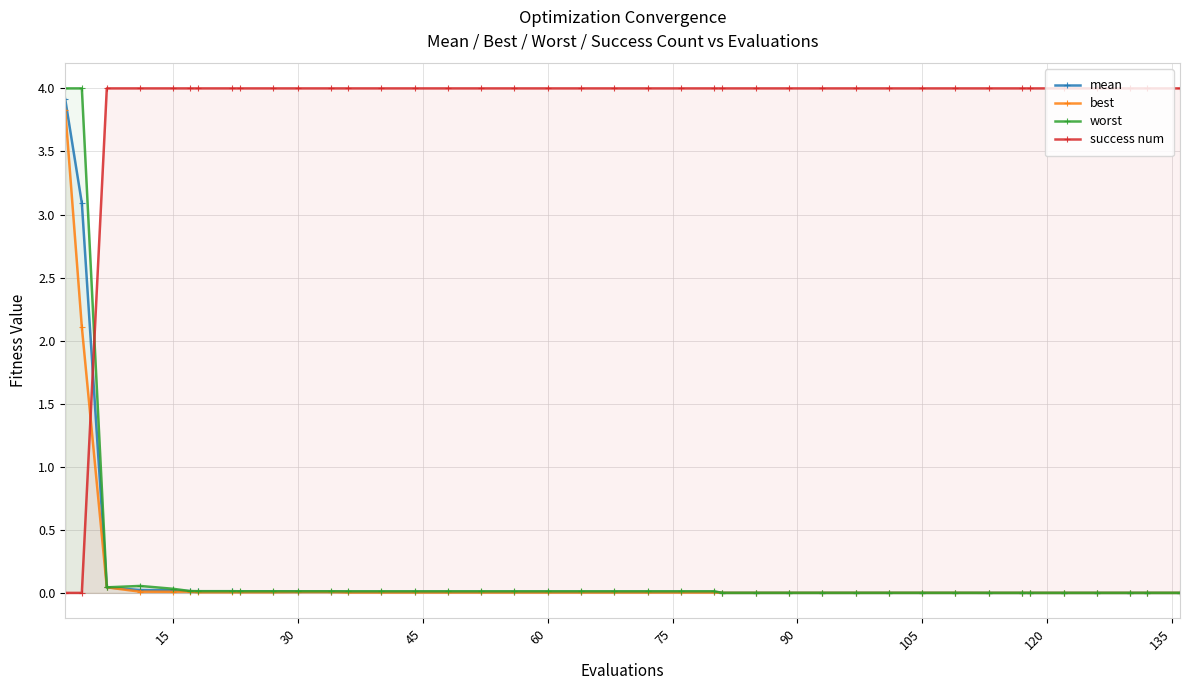

At how many categories does at least one series exceed 2?

40